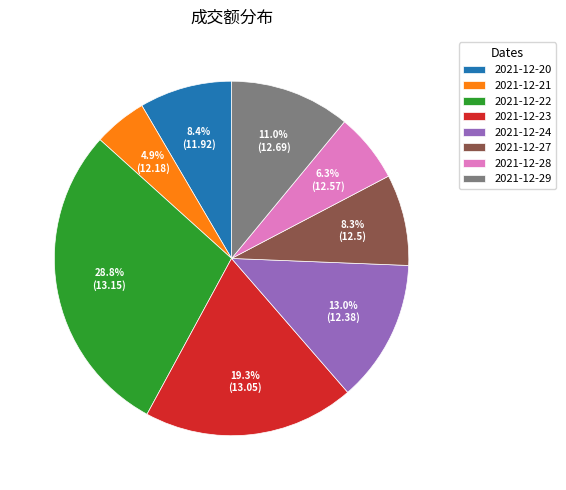

Count the number of slices in the pie.

8